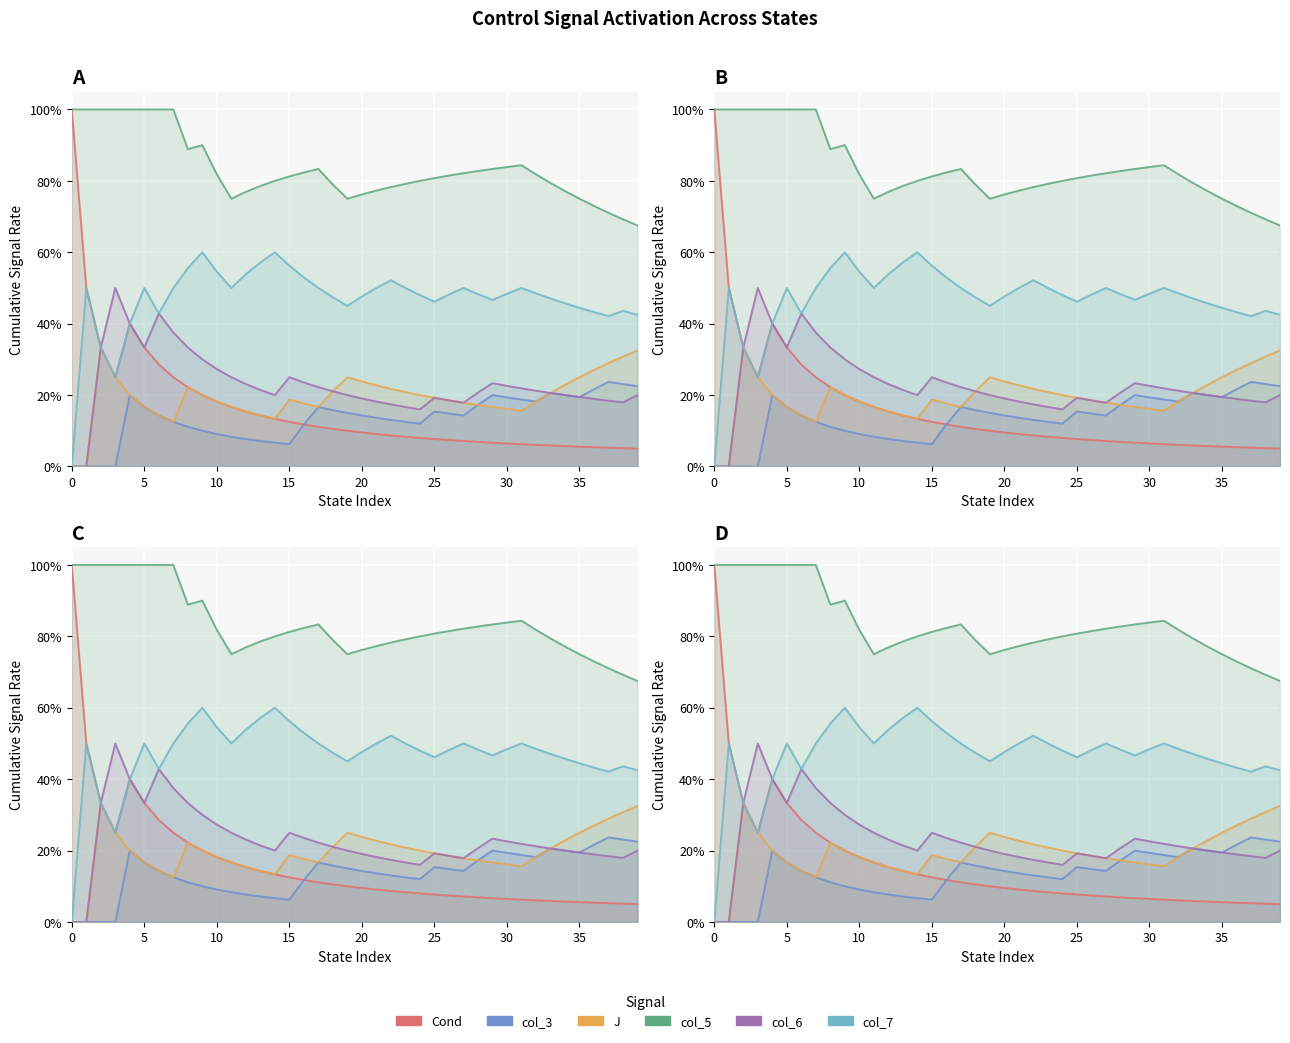

Does the chart display data point markers on the line(s)?

No